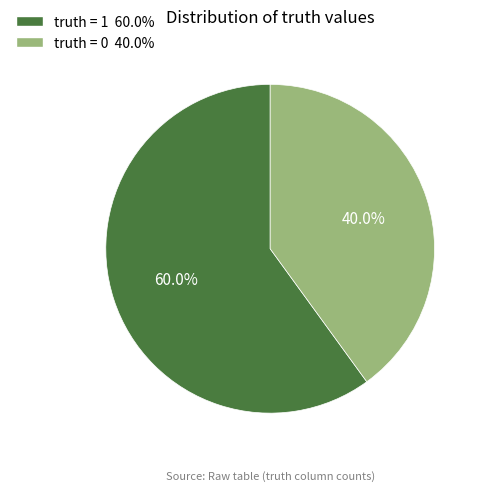

To the nearest percent, what percentage of the pie is truth = 0?

40%